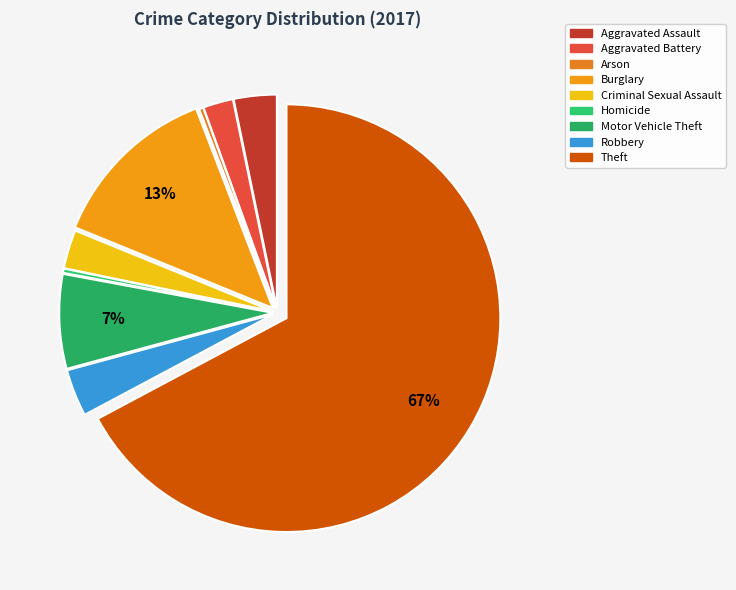

True or false: Arson accounts for 0% of the total.

True